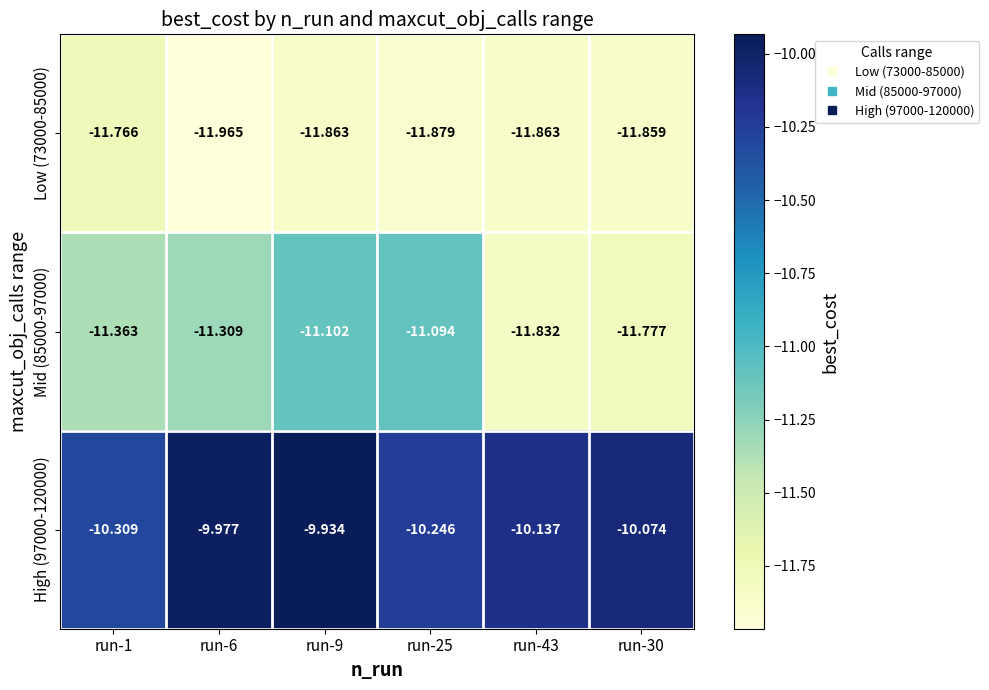

What is the spread (max minus min) of values at run-1?

1.5